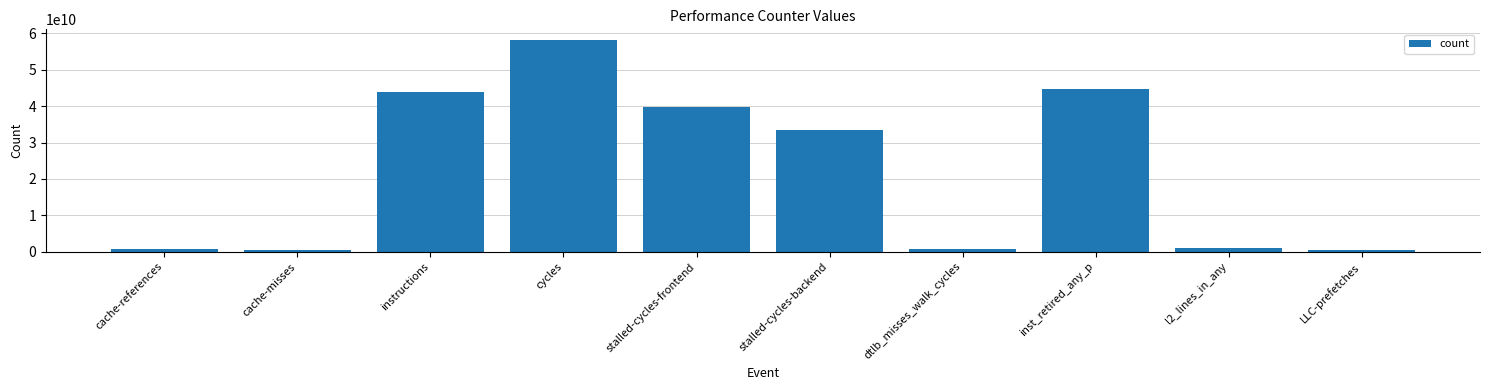

What is the change in value from cache-references to instructions?

+43220455991